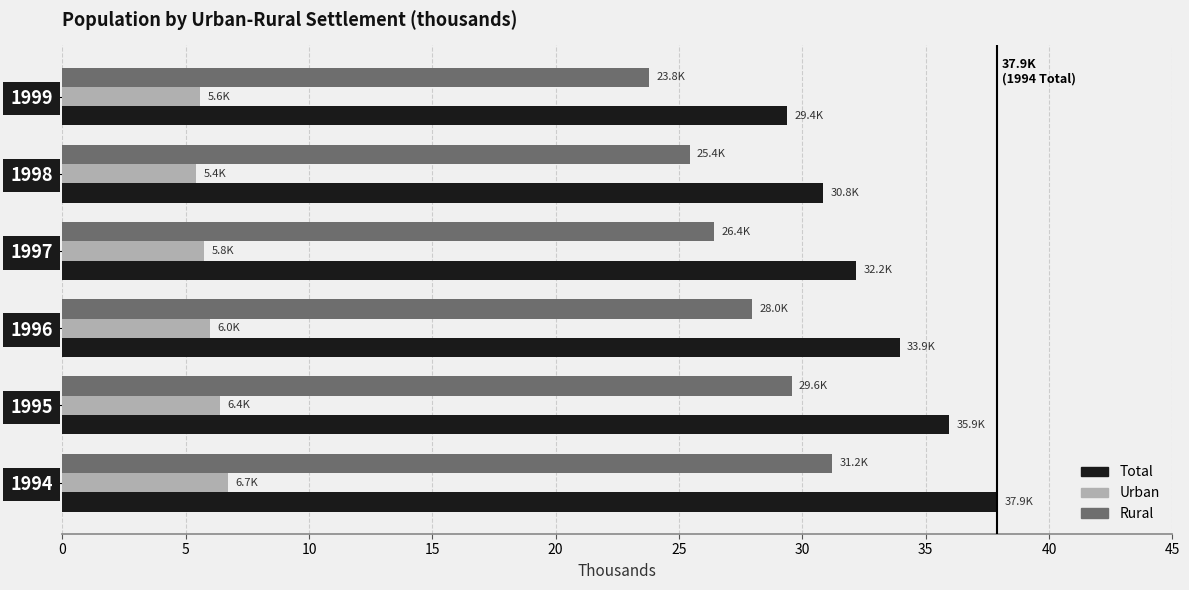

What are all the series names shown in the legend?

Total, Urban, Rural